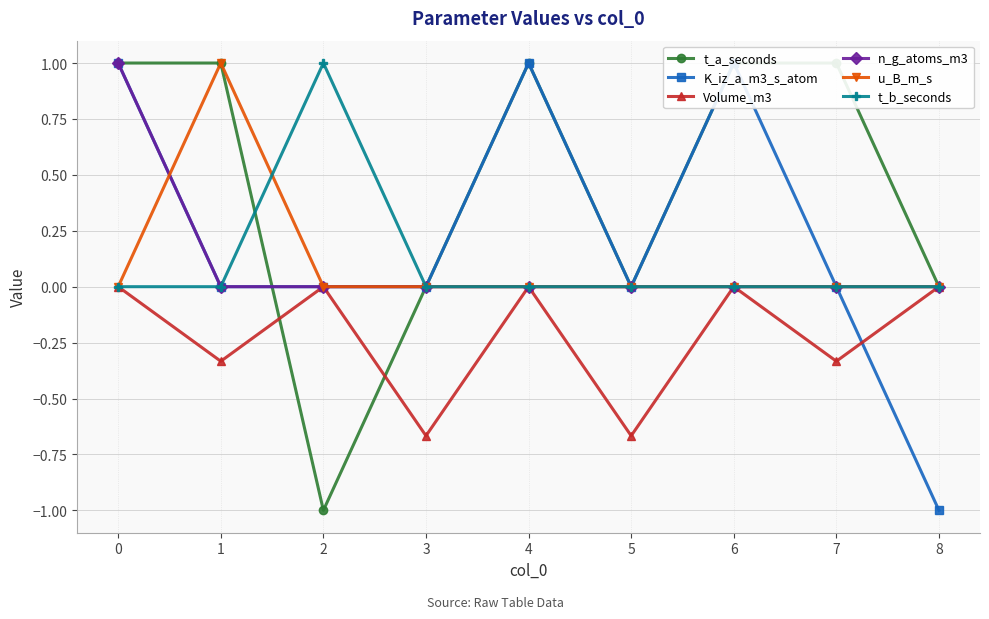

True or false: t_b_seconds and u_B_m_s intersect in this chart.

True